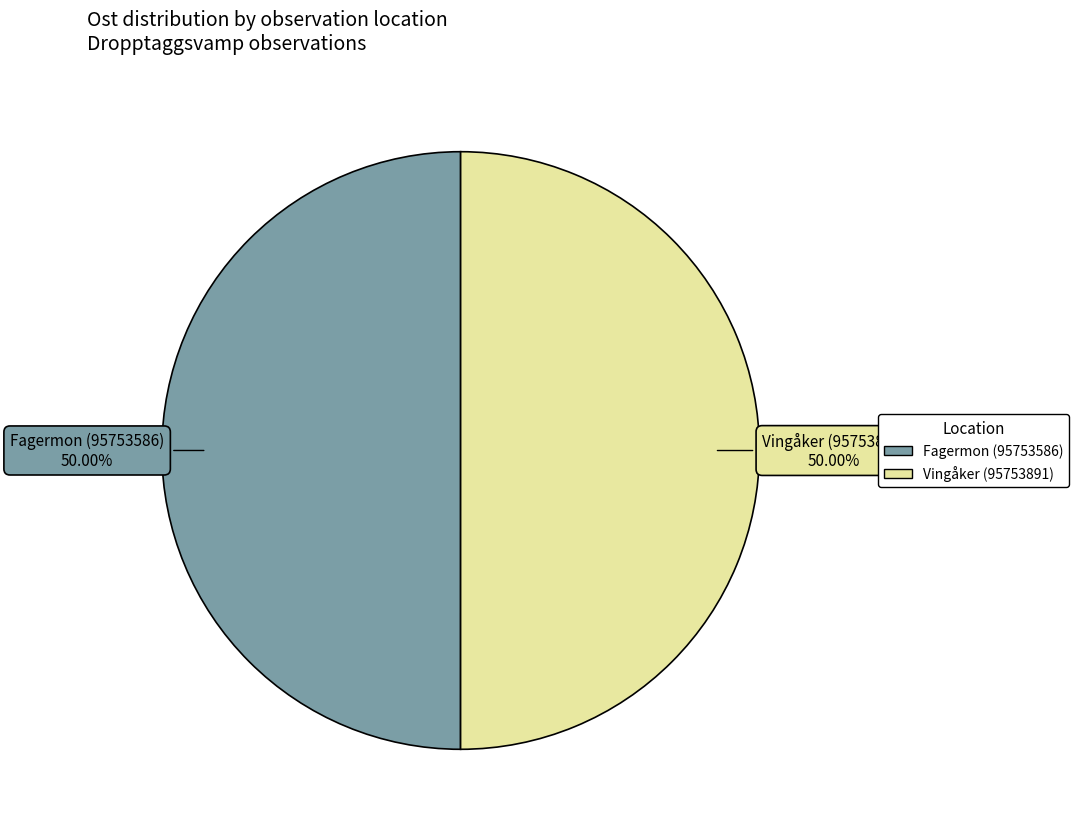

Is the sum of Vingåker (95753891) and Fagermon (95753586) greater than half?

Yes